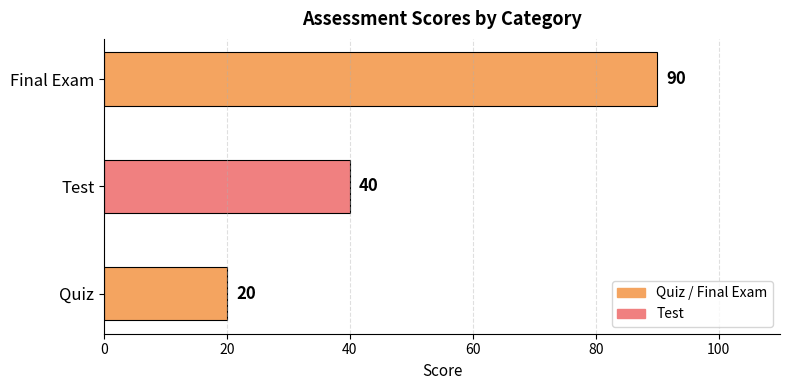

What is the ratio of the value at Final Exam to the value at Quiz?

4.5